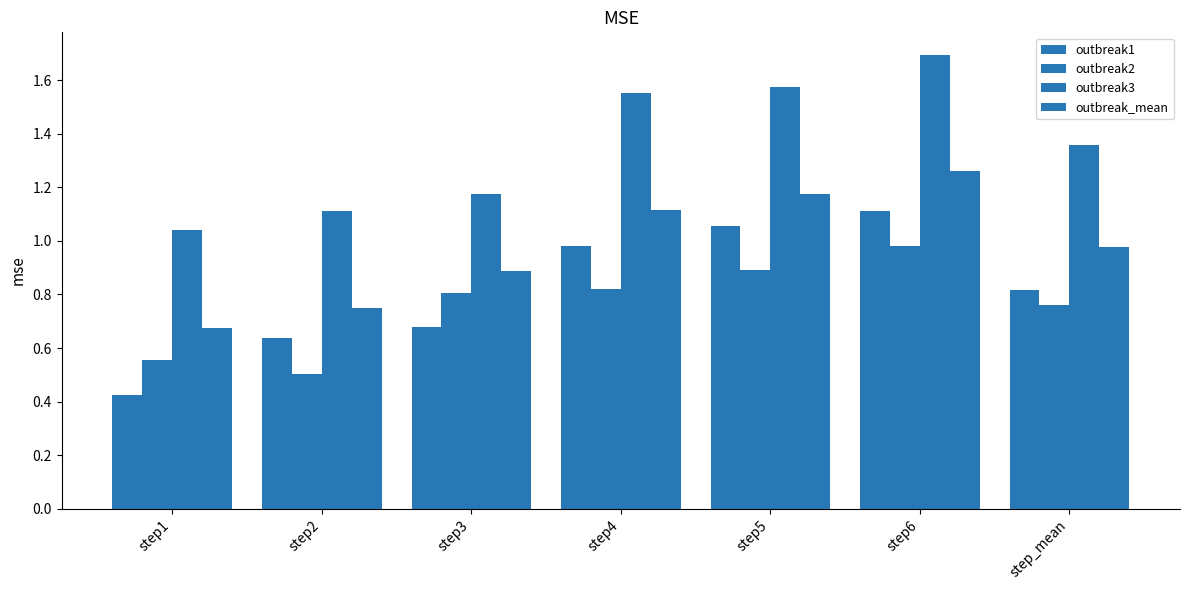

Which series has the largest total across all categories?

outbreak3